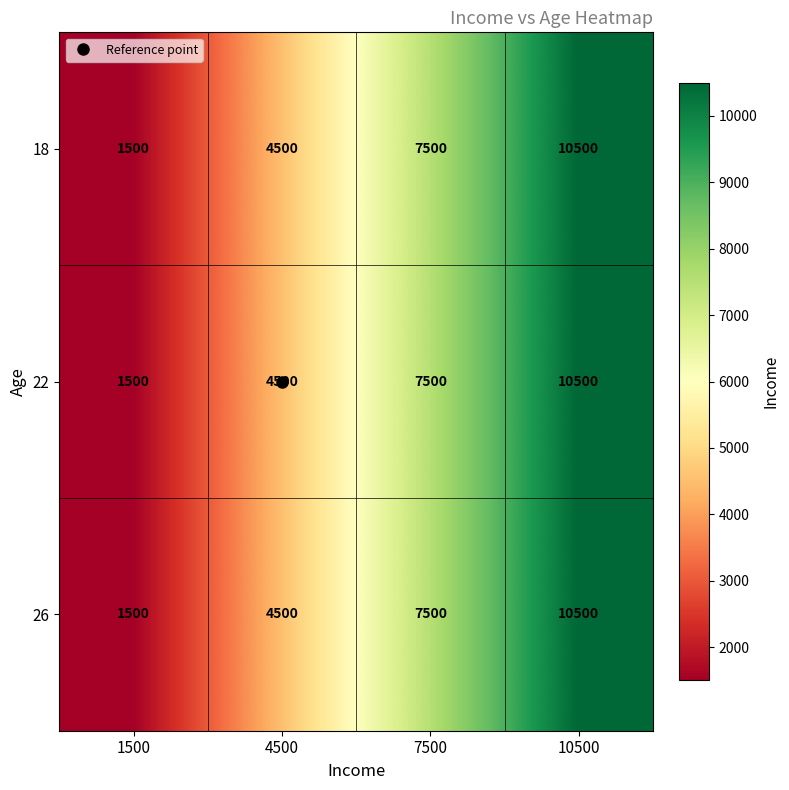

What is the smallest value displayed?

1500